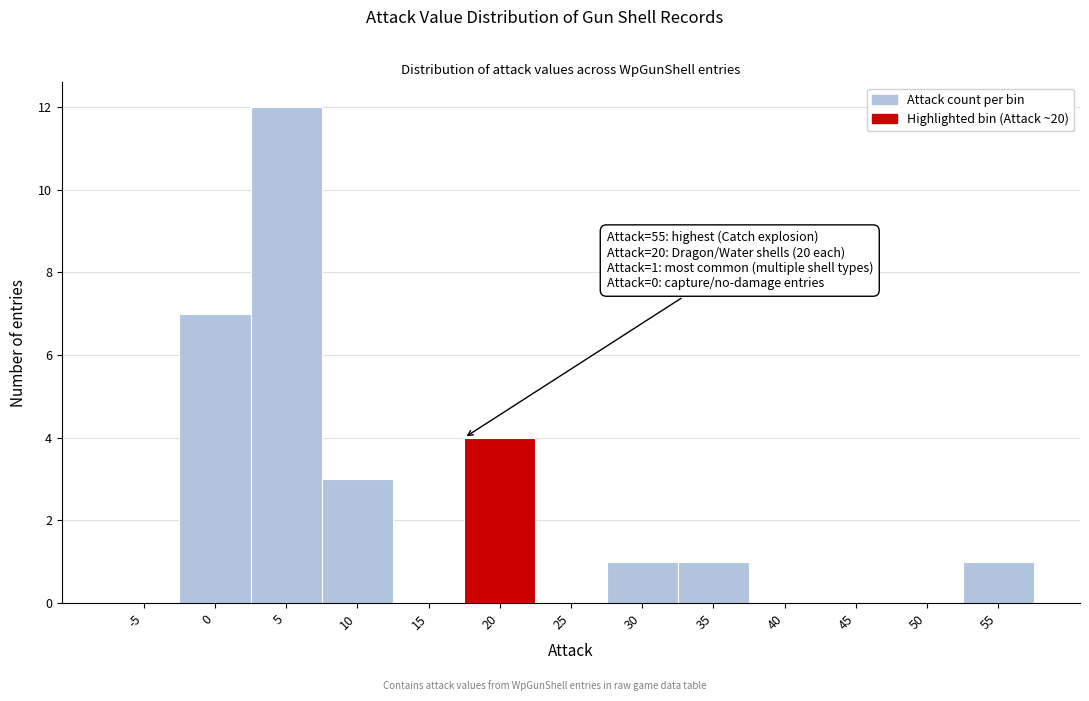

Reading left to right, what are all the values shown in this chart?

-5=0	0=7	5=12	10=3	15=0	20=4	25=0	30=1	35=1	40=0	45=0	50=0	55=1